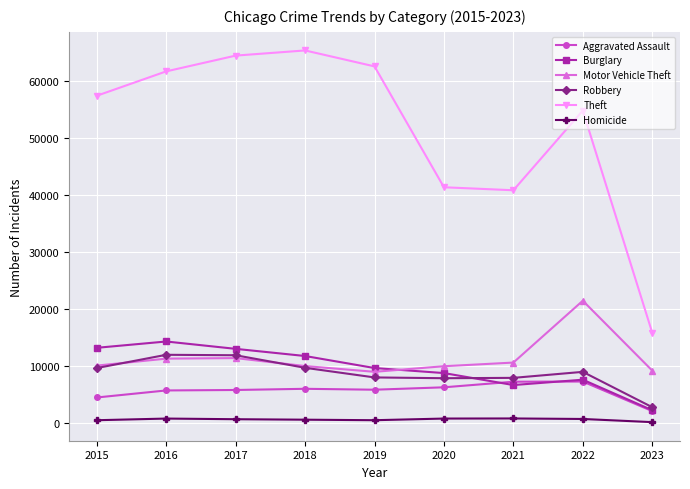

Which series has the largest range (max minus min)?

Theft